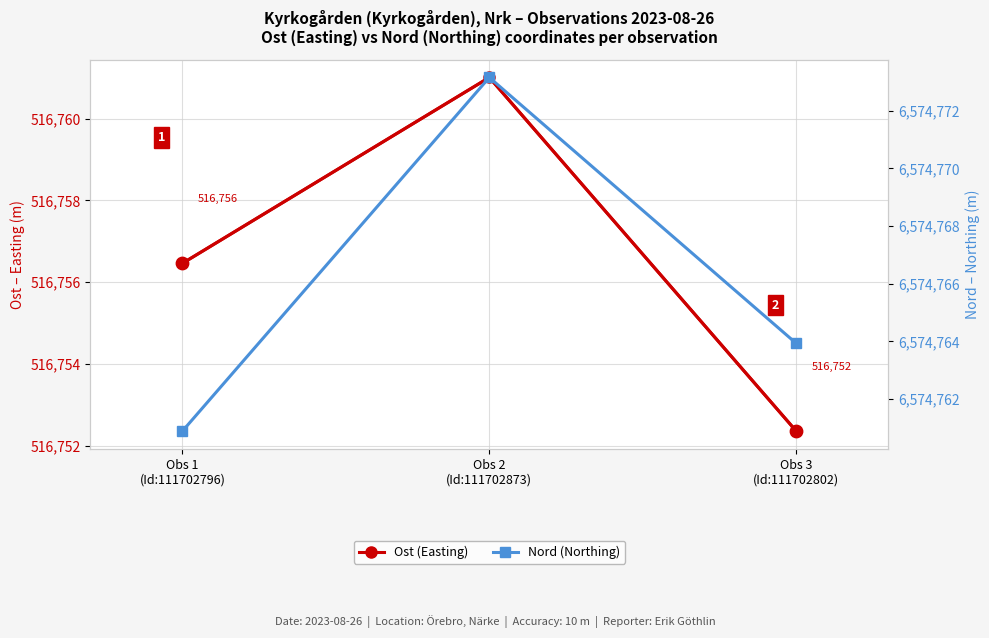

Which series has the widest spread of Y values?

Nord (Northing)